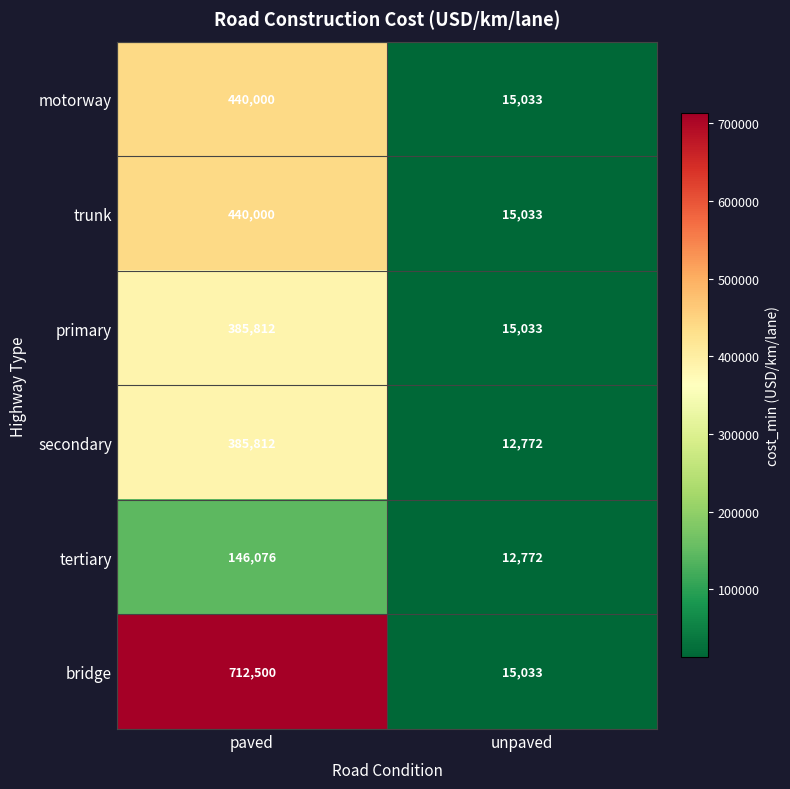

What is the average value of the tertiary series?

79424